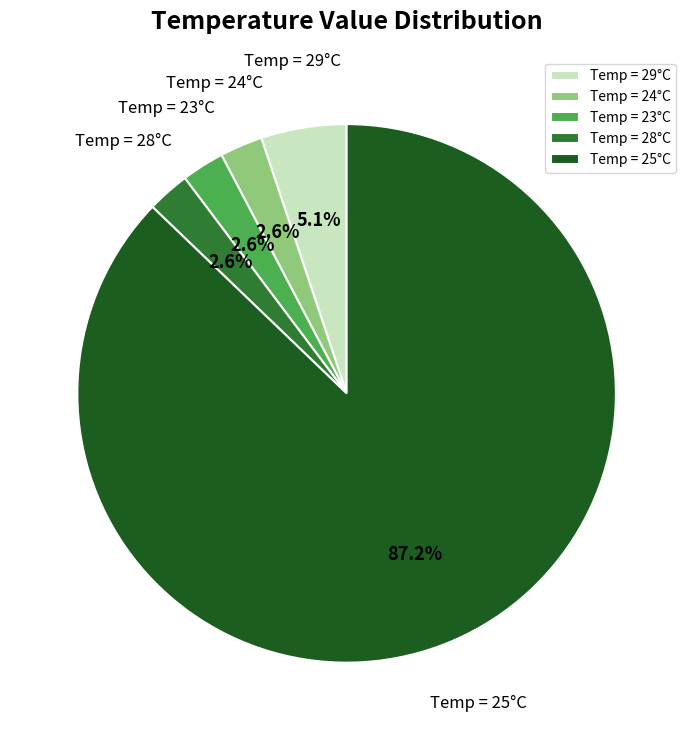

Does Temp = 29°C represent more than half of the total?

No